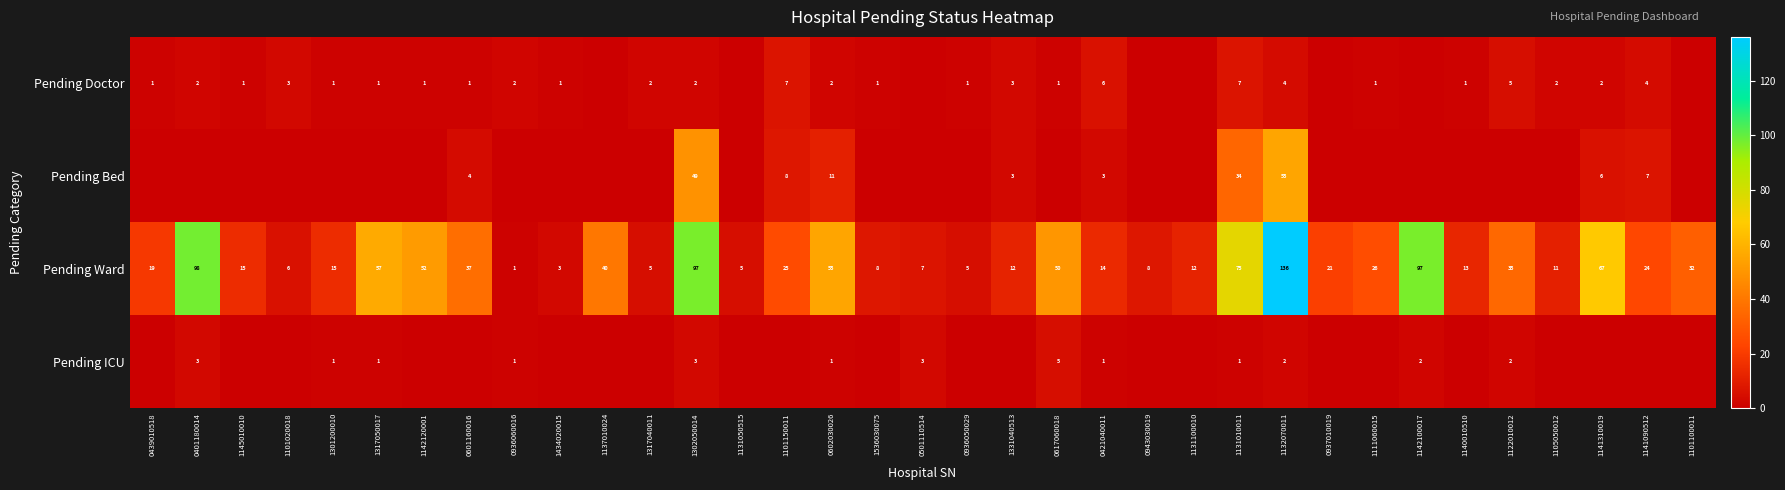

Where does the Pending Ward series first go above 21?

0401180014